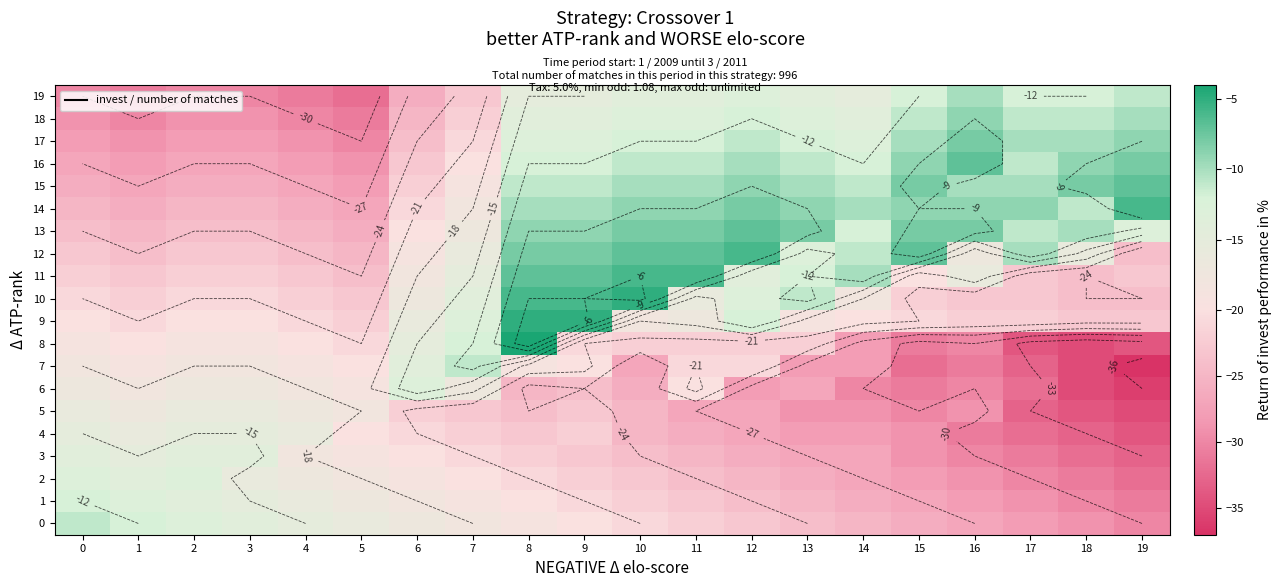

Which series has the largest total across all categories?

13